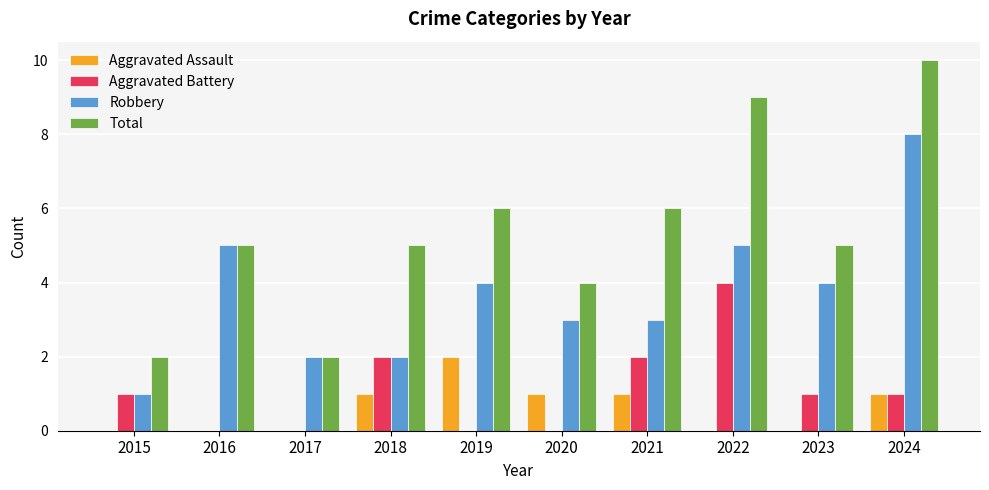

Which label corresponds to the largest value in the chart?

2024